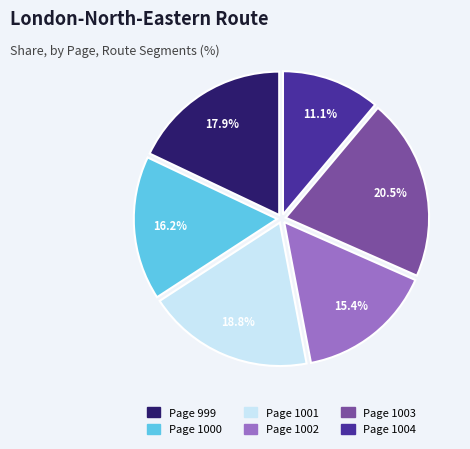

How many segments does this pie chart have?

6